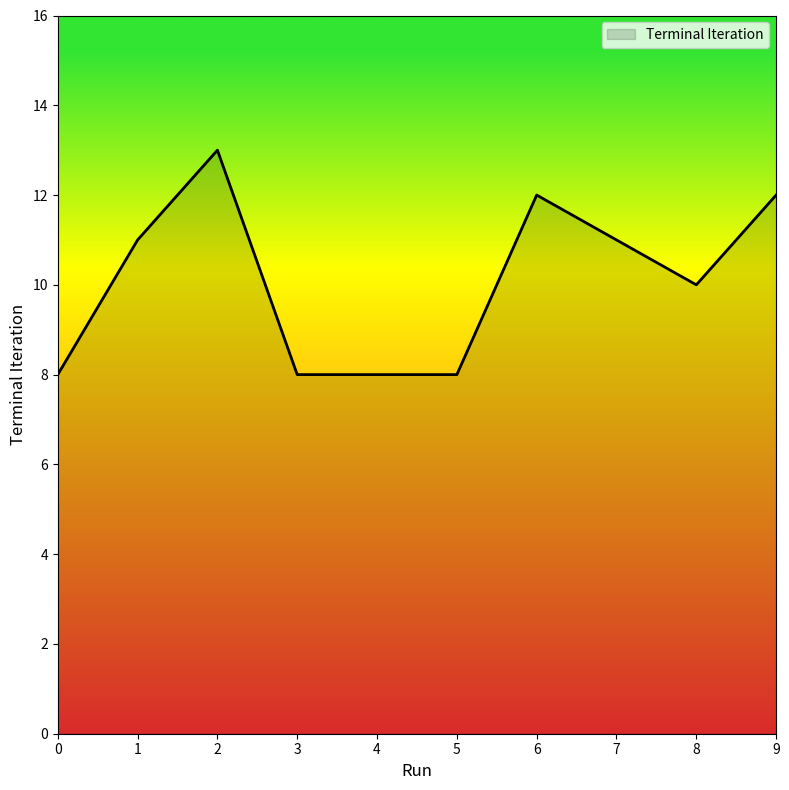

What is the ratio of the value at 2 to the value at 7?

1.2